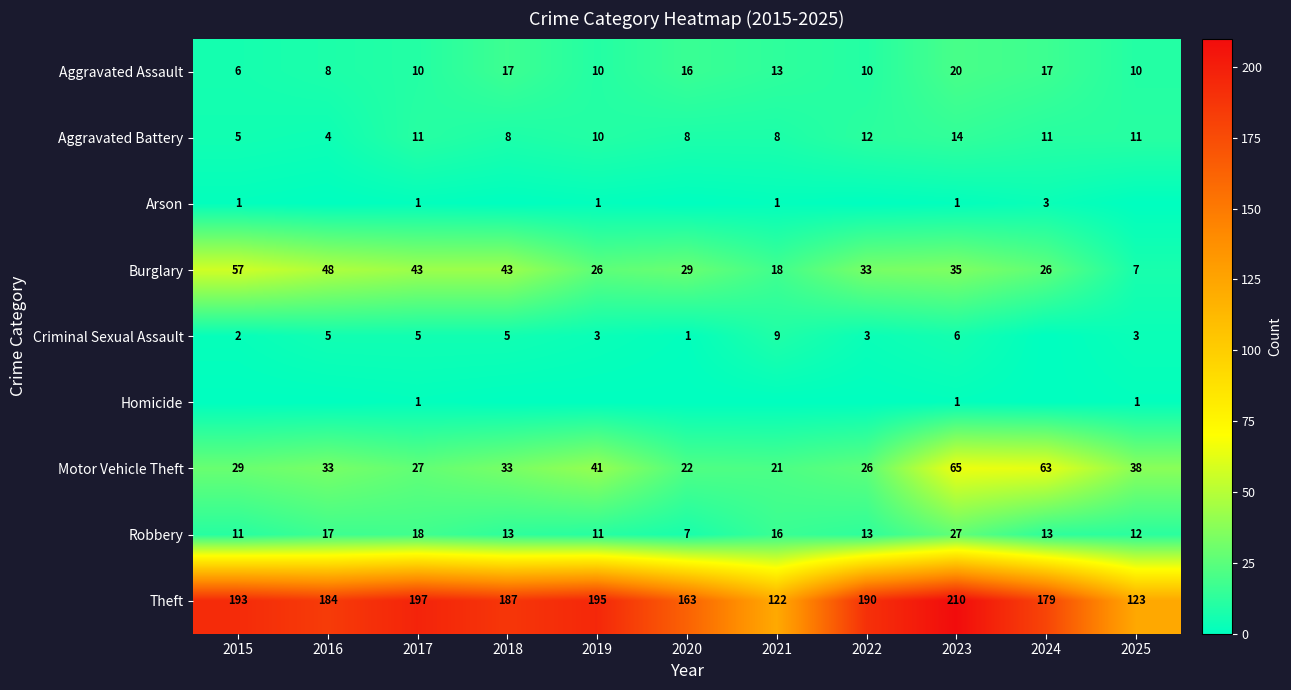

Is it true that Aggravated Battery equals 14 at 2020?

False